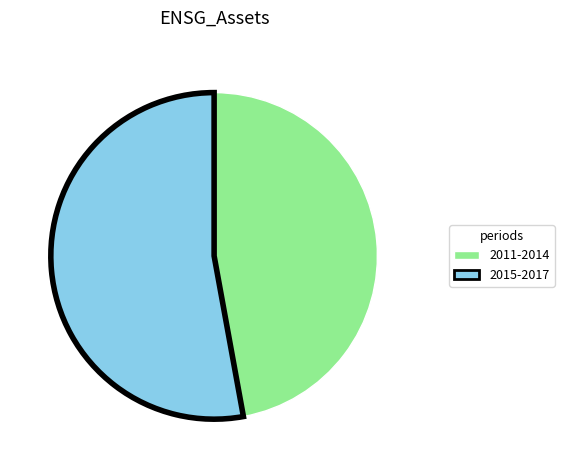

The 2015-2017 slice represents 67% of the pie. True or false?

False